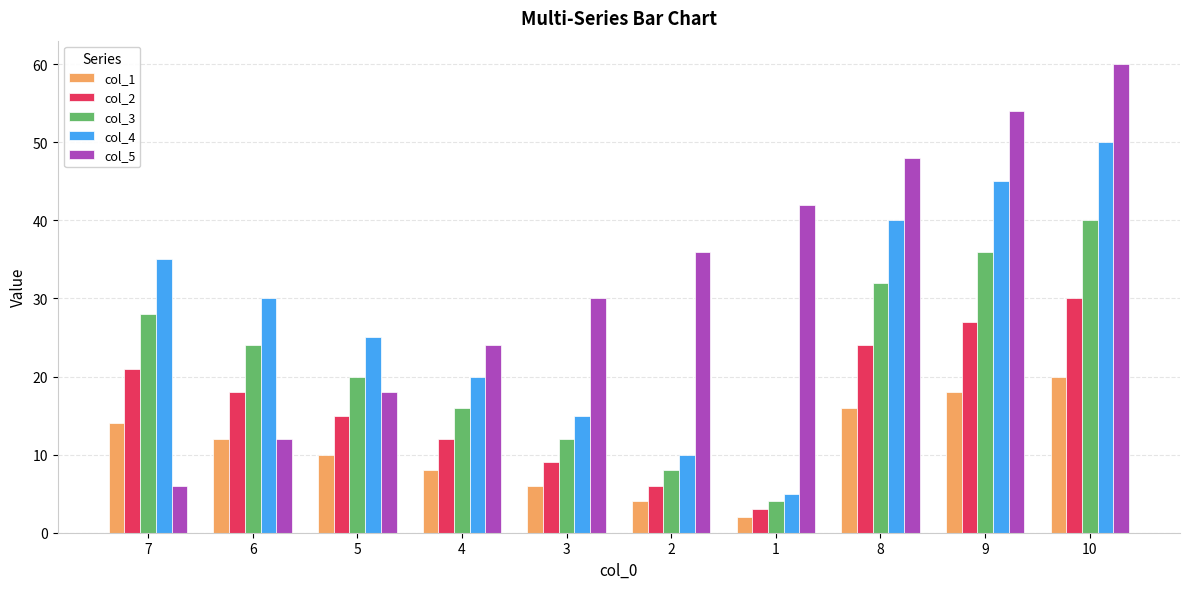

True or false: col_2 has a value of 24 at 8.

True